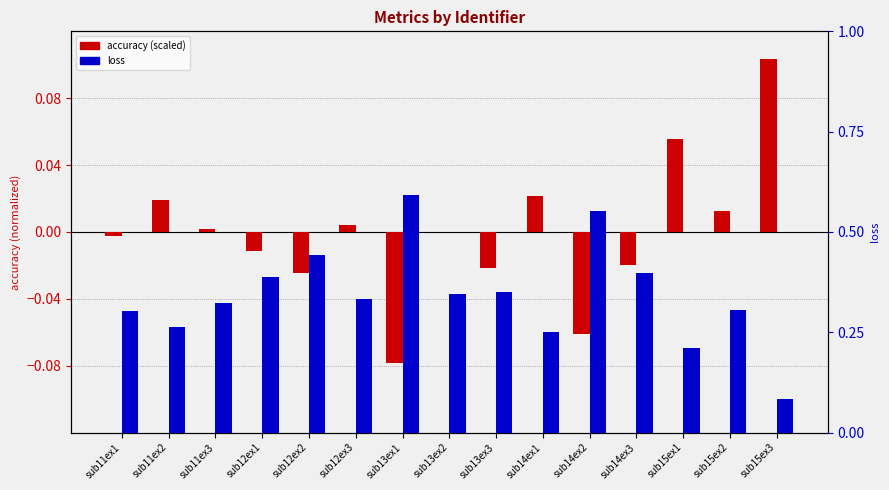

Which series has the widest spread of values?

loss